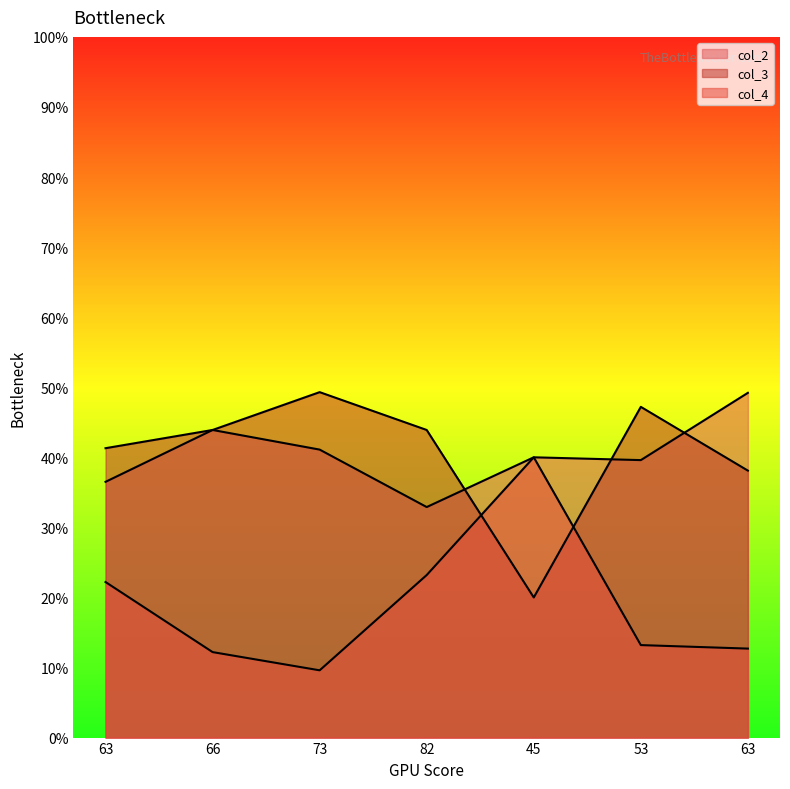

True or false: col_4 and col_2 intersect in this chart.

False